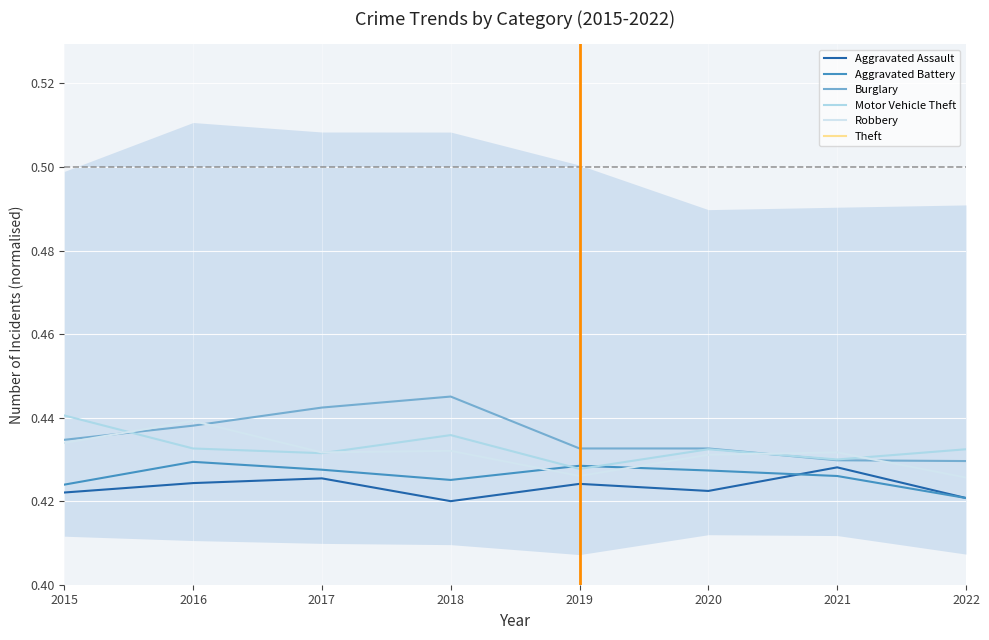

Is the value of Aggravated Battery at 2020 greater than the value of Burglary at 2017?

No